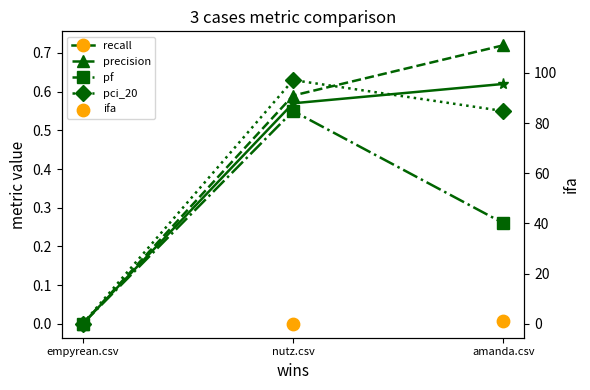

What is the total value across all series at empyrean.csv?

111.0